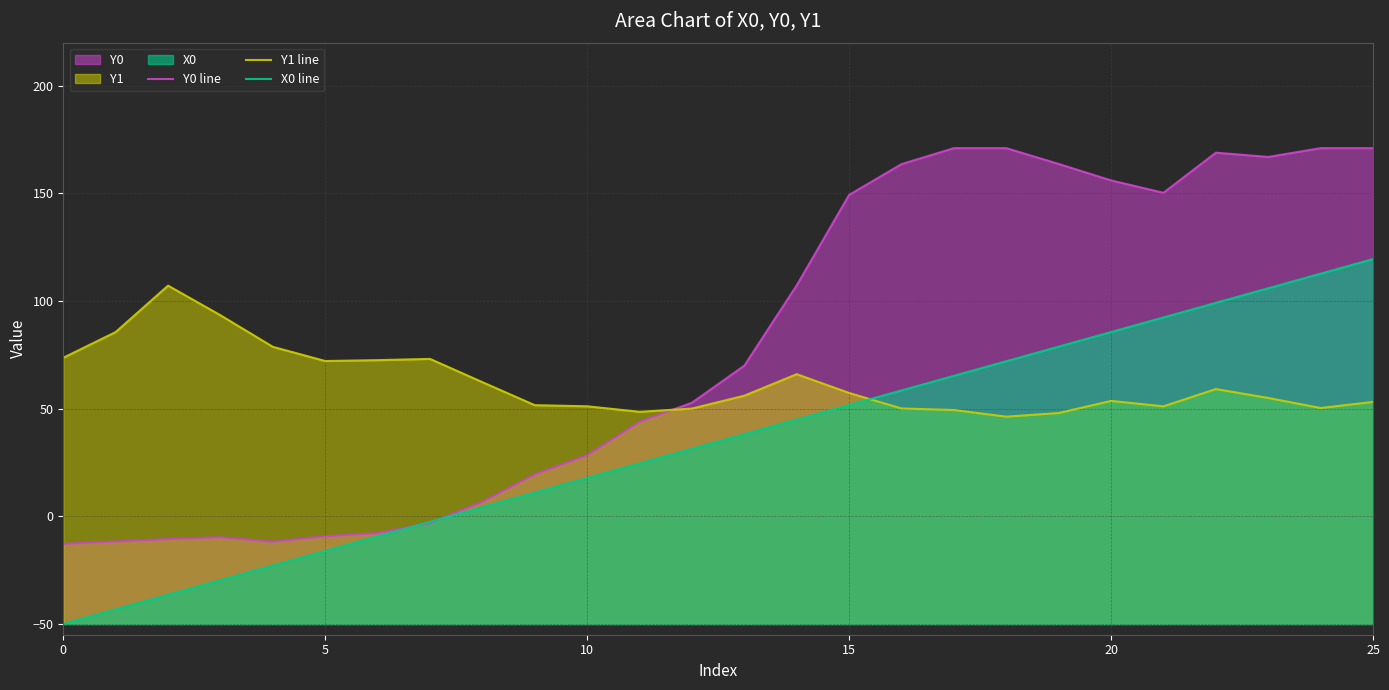

What is the label of the 15th point from the right?

11